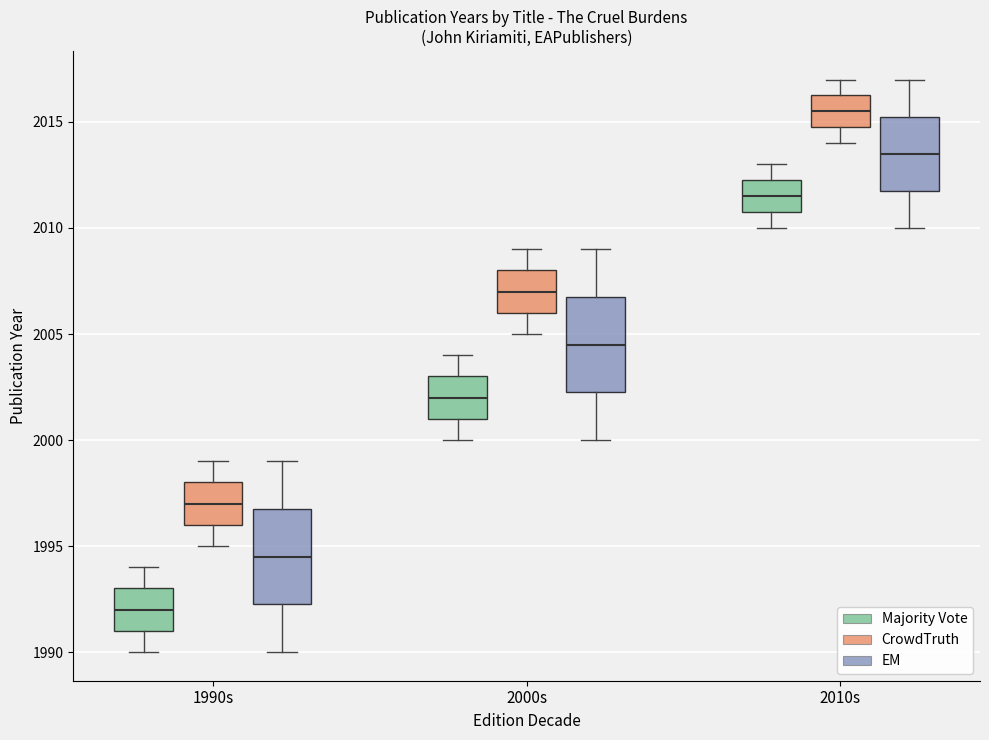

Where does the lower whisker of the box for 1990s (EM) end on the y-axis? The values are not printed on the chart, so give them approximately, as read against the axis.

1990.0